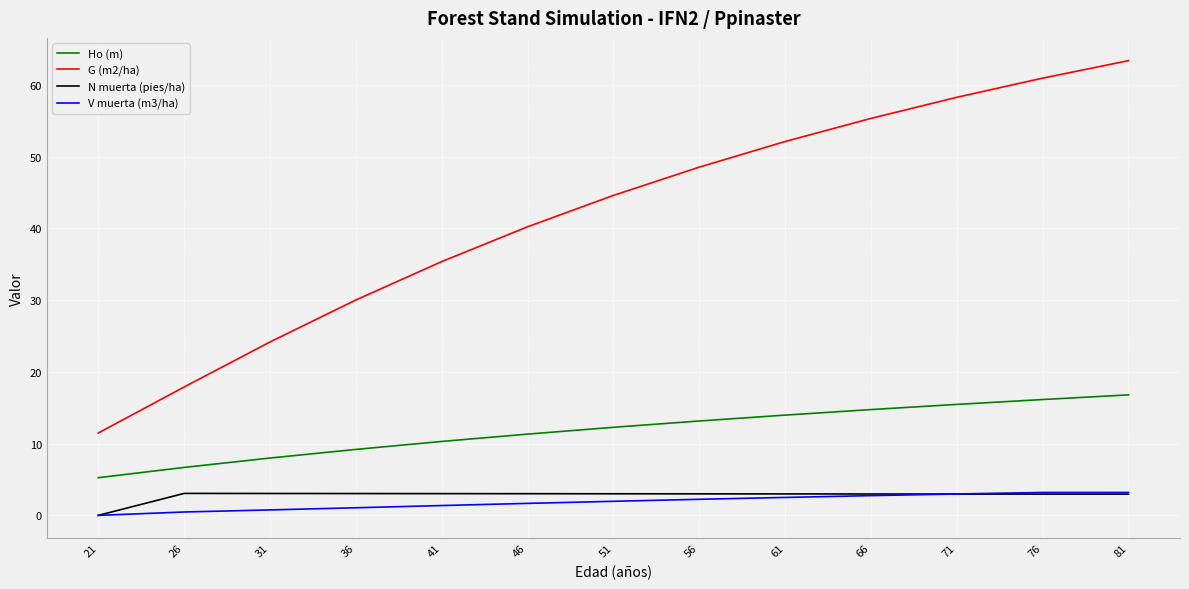

The value of Ho (m) at 36 is 13.5. True or false?

False